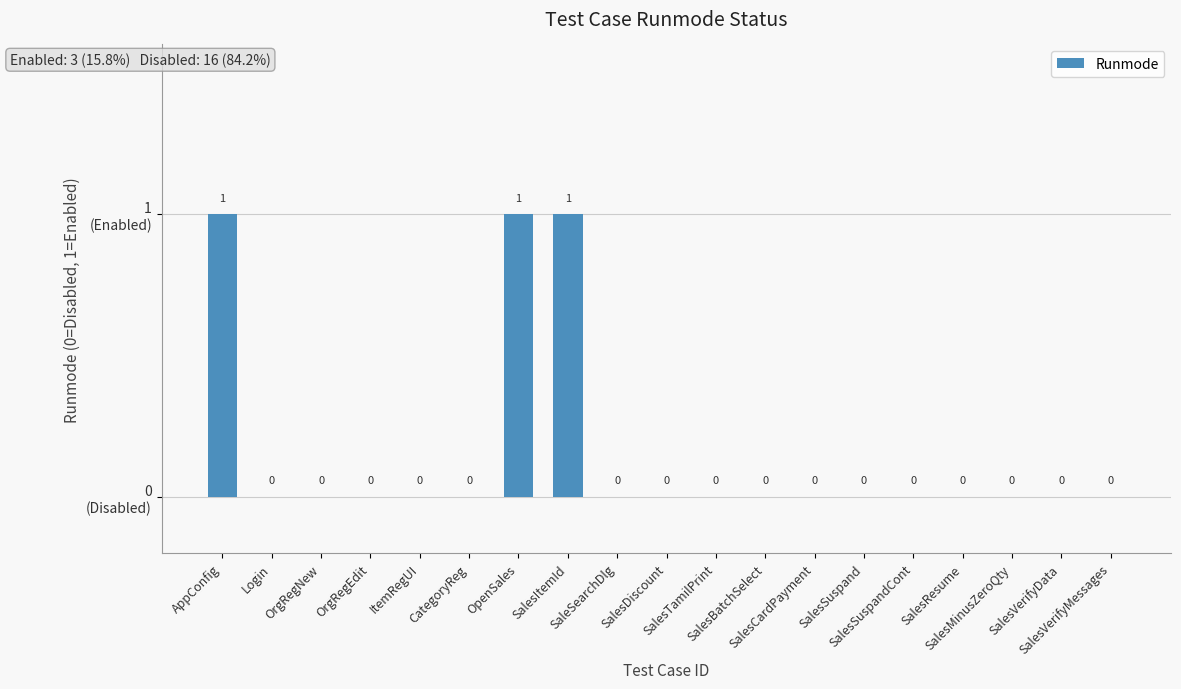

What position from the left is OpenSales?

7